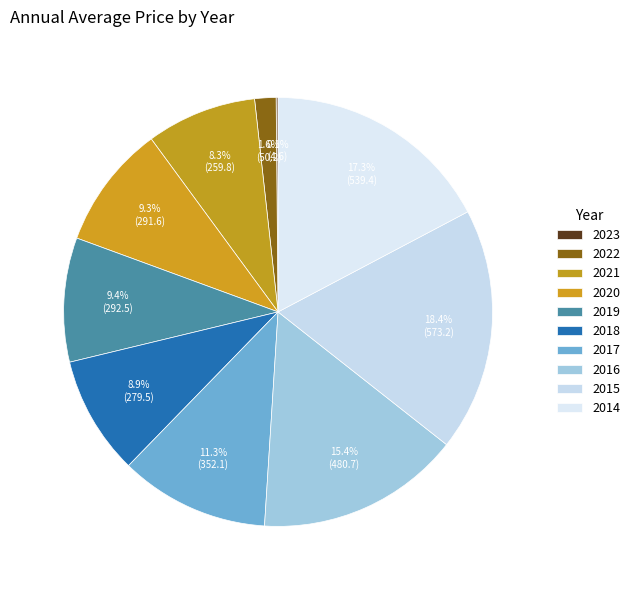

Rank the categories by value from highest to lowest.

2015, 2014, 2016, 2017, 2019, 2020, 2018, 2021, 2022, 2023